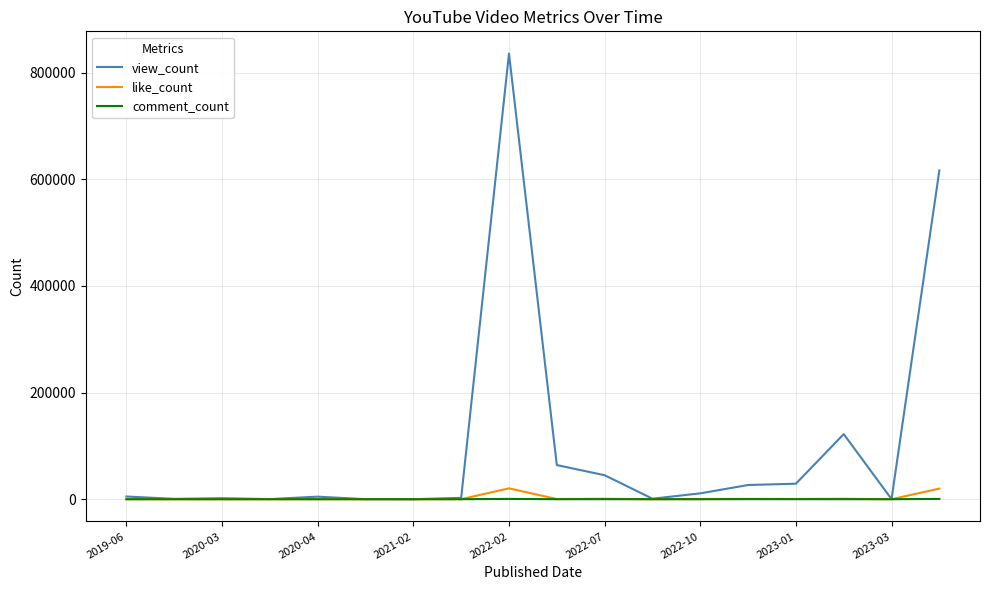

What are all the series names shown in the legend?

view_count, like_count, comment_count